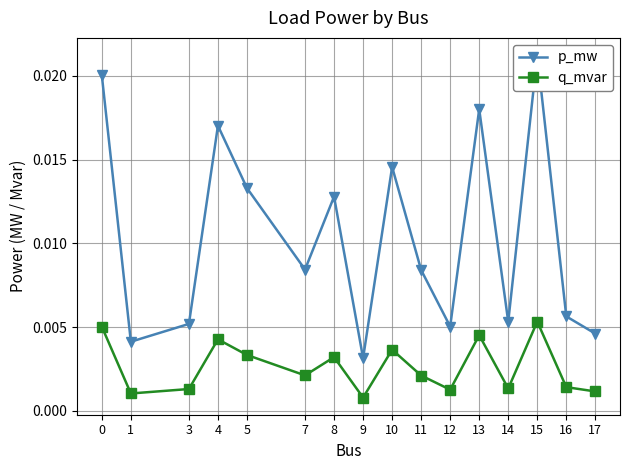

Between 3 and 10, which is larger?

10